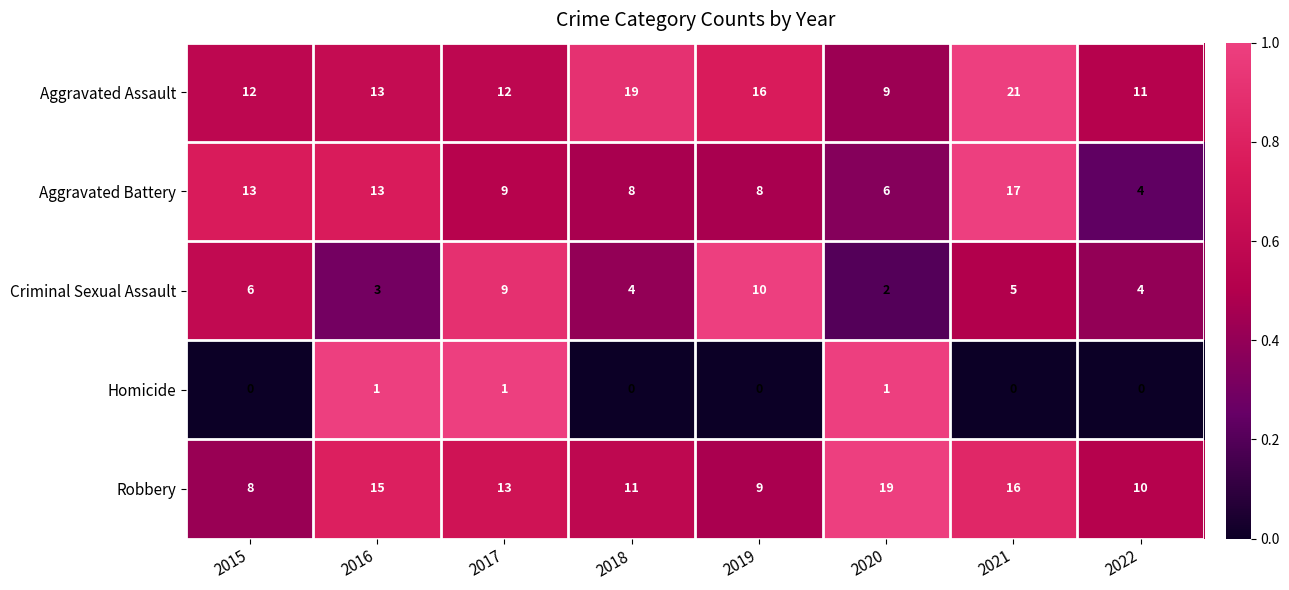

What is the difference between the maximum and minimum values in the Criminal Sexual Assault series?

8